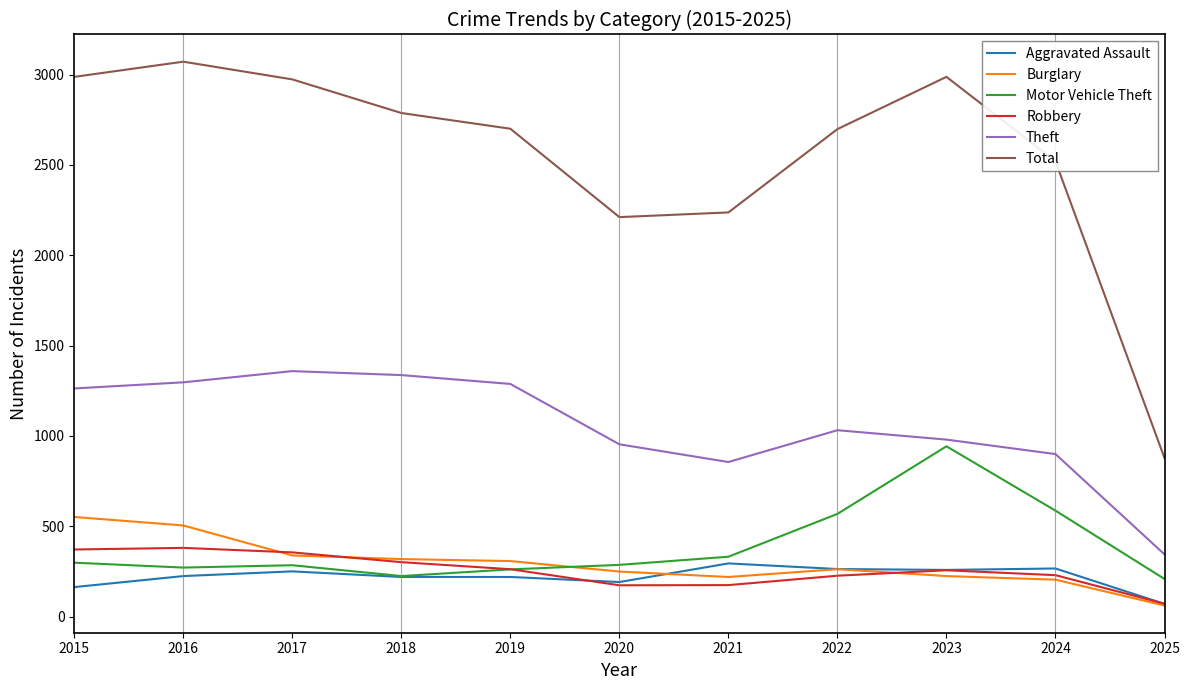

True or false: Burglary and Theft cross at least once.

False